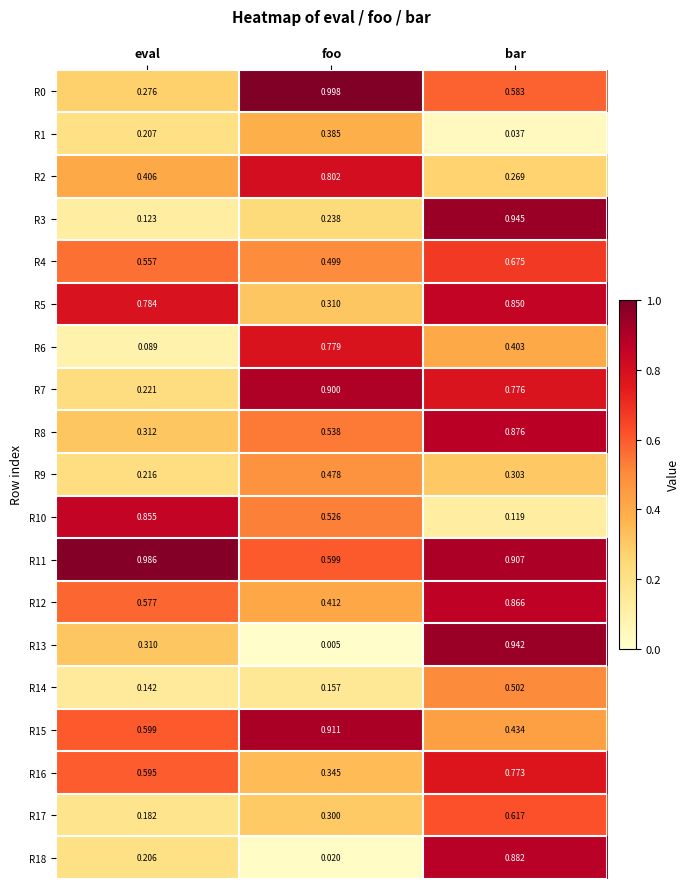

Rank the categories by R10 value from lowest to highest.

bar, foo, eval